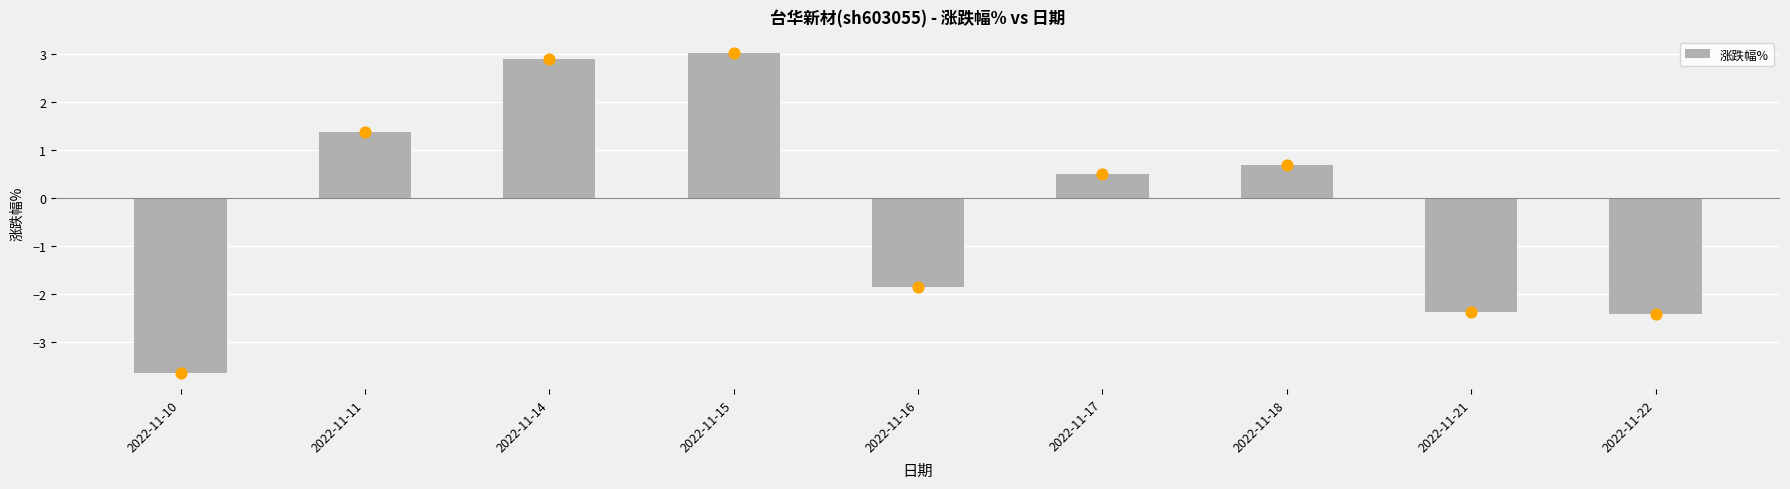

What is the change in value from 2022-11-11 to 2022-11-15?

+1.7